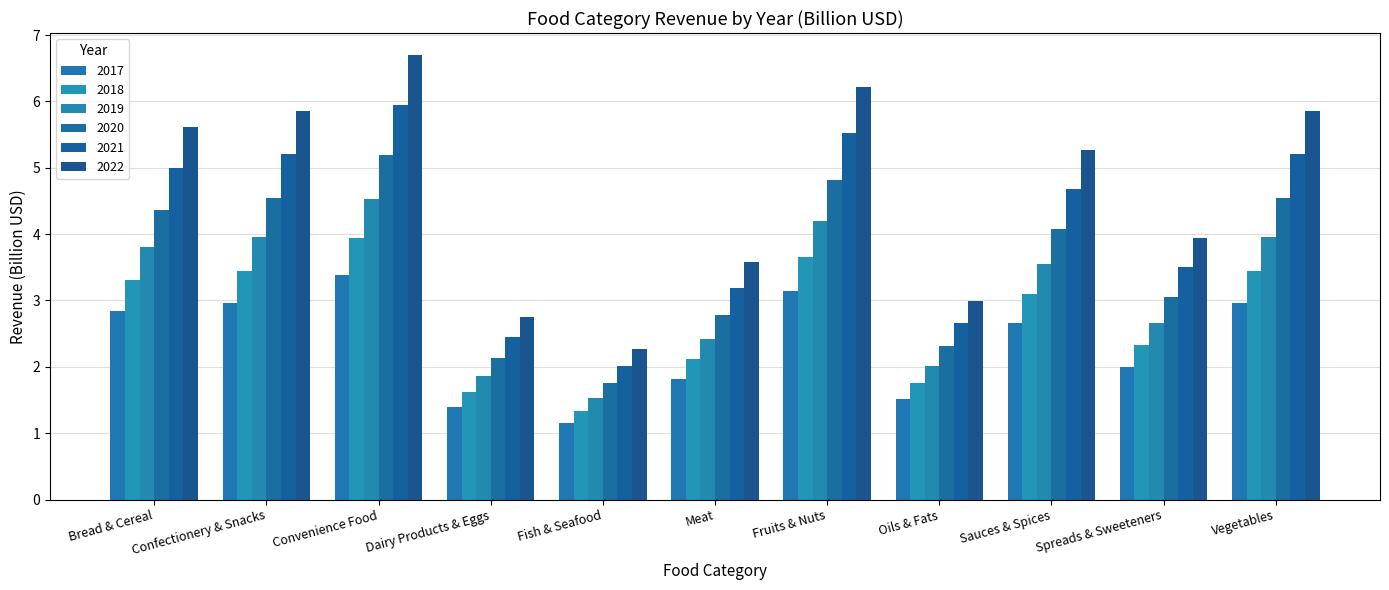

What is the difference between the maximum and minimum values in the 2017 series?

2.2